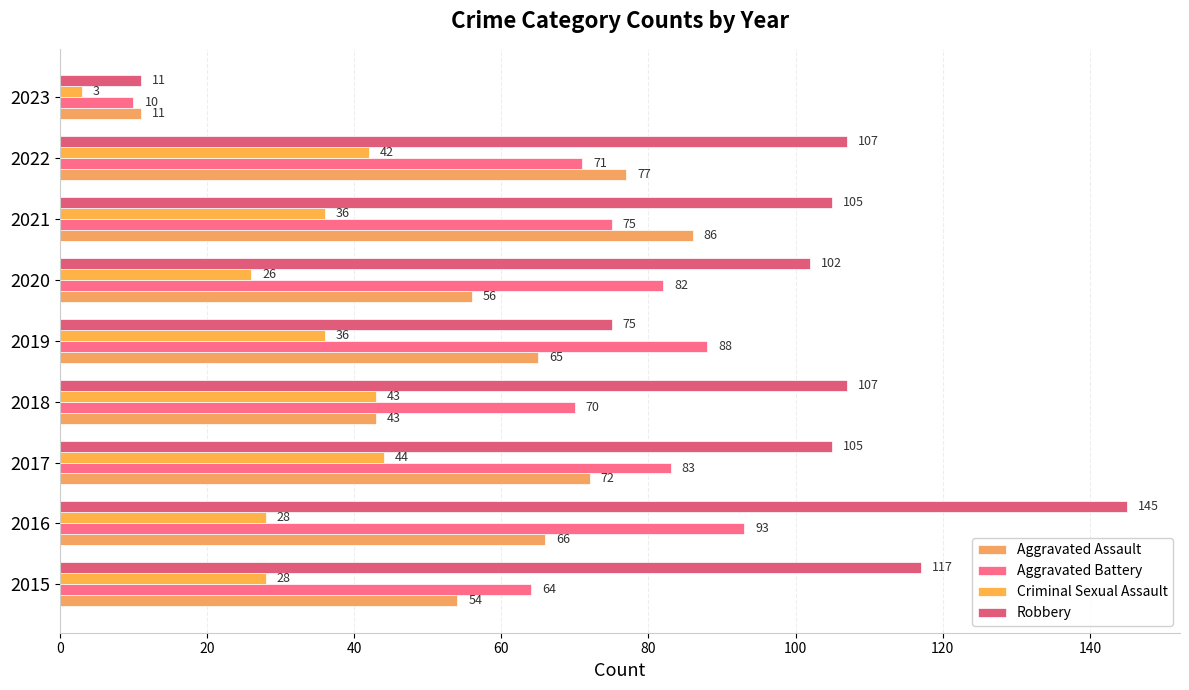

Which series has the largest range (max minus min)?

Robbery